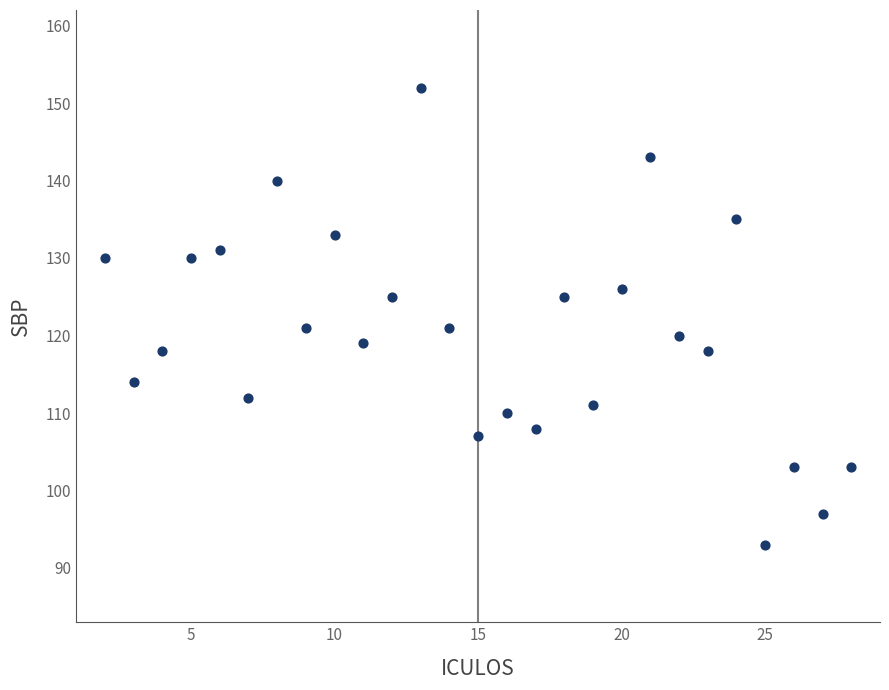

What is the range of X values (max minus min)?

26